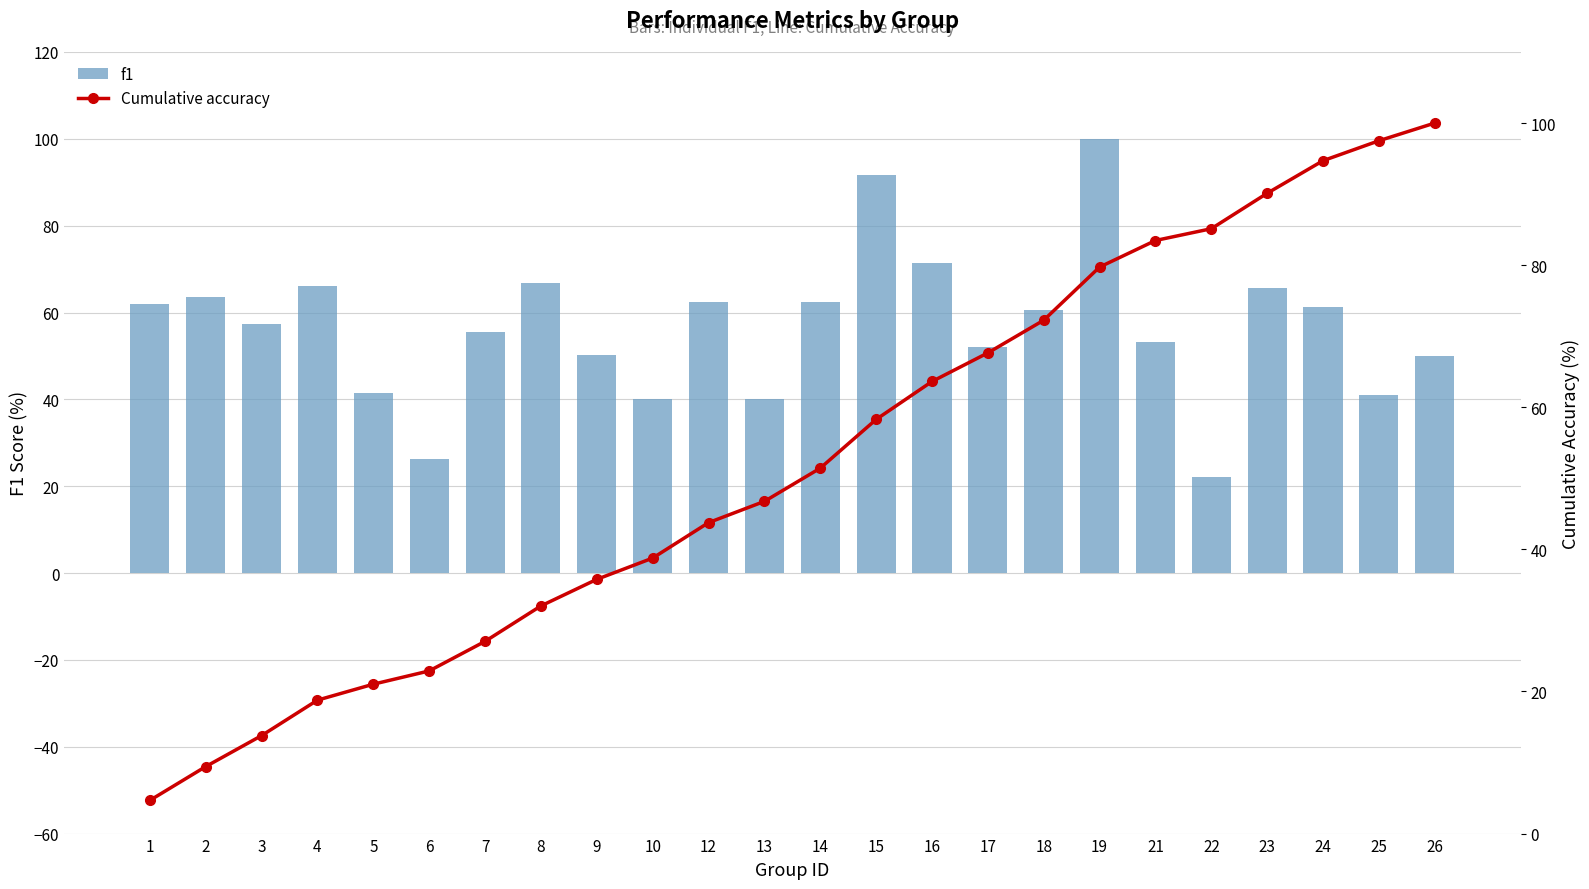

What is the smallest value displayed?

4.7